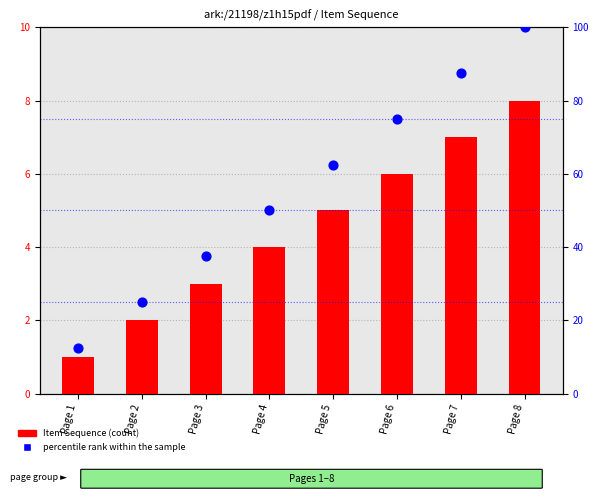

What are all the series names shown in the legend?

Item Sequence, percentile rank within the sample